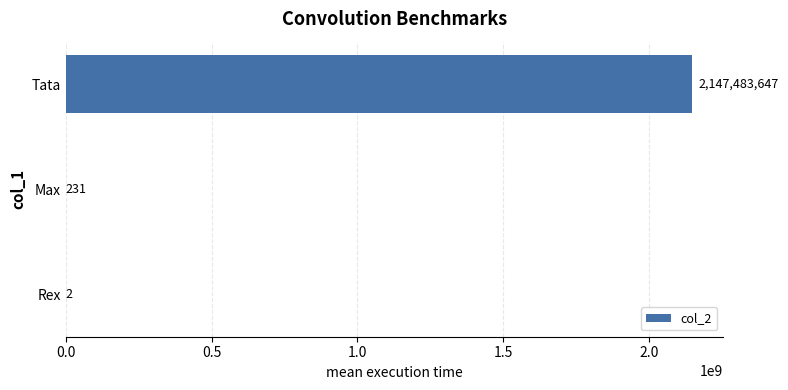

Where is the data nearest to the value 1073741824?

Max